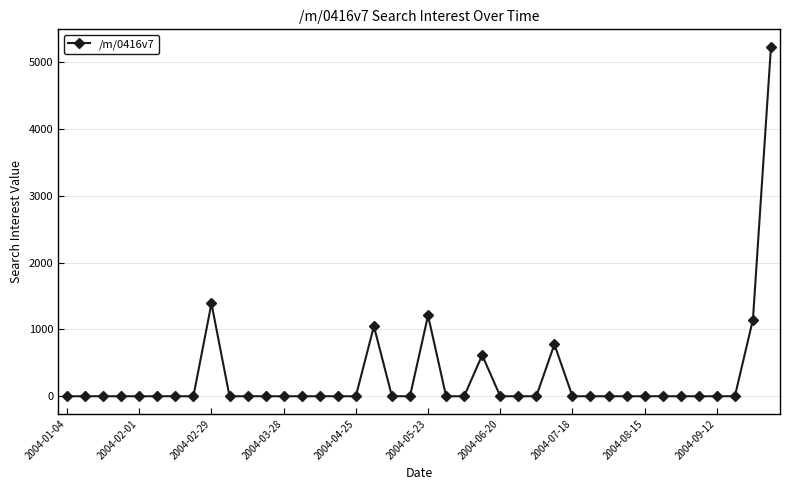

What is the greatest value displayed?

5227.4